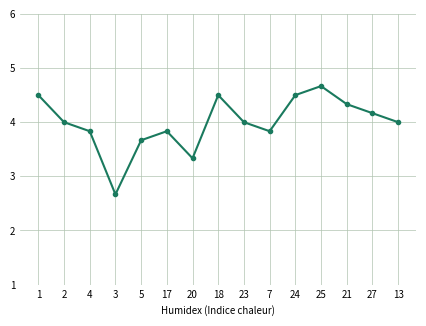

The value at 24 is 7.1. True or false?

False